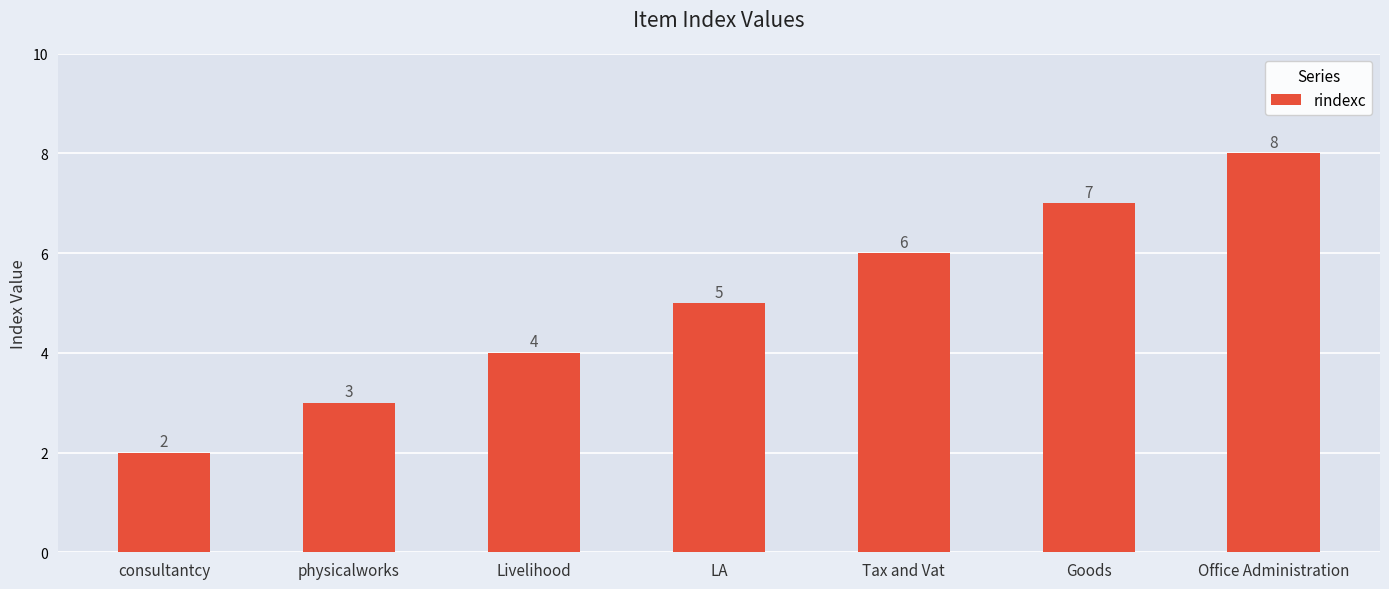

How many categories are shown in the chart?

7